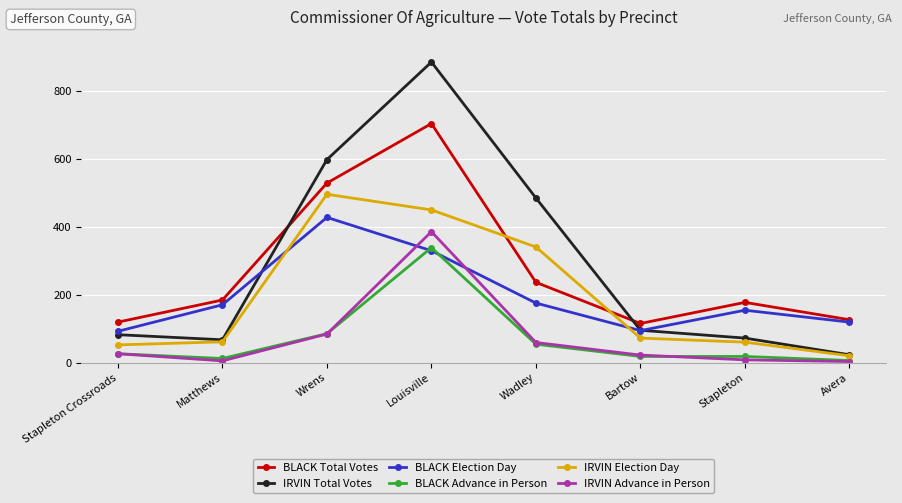

True or false: IRVIN Total Votes and BLACK Advance in Person intersect in this chart.

False